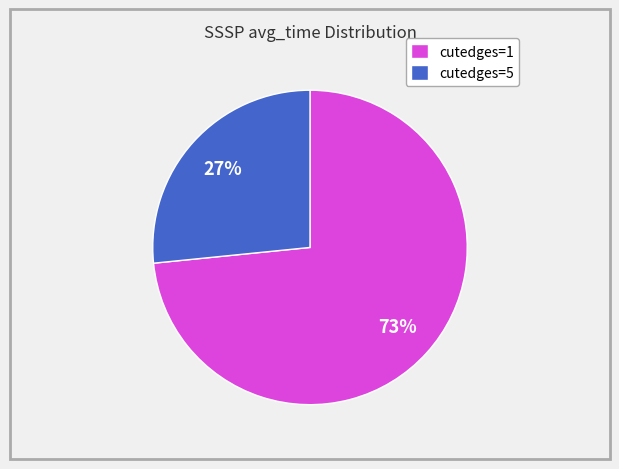

Is there a majority slice in this chart?

Yes